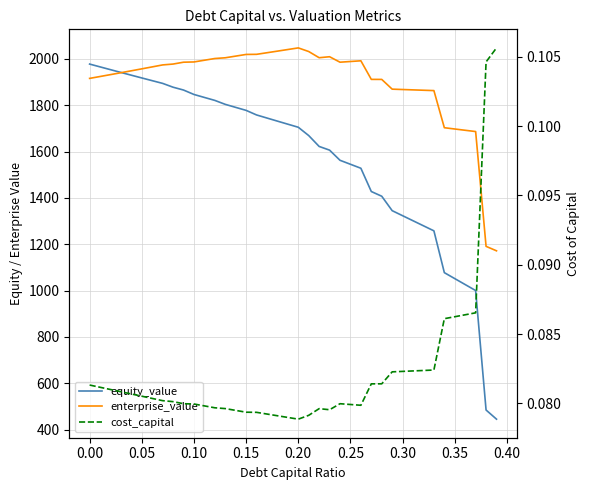

Reading left to right, extract all data points from this chart.

equity_value: 1978.0	1965.9	1953.8	1941.8	1929.9	1918.1	1906.3	1894.6	1878.1	1865.9	1846.8	1833.9	1821.2	1804.1	1791.1	1778.1	1758.4	1745.0	1731.7	1718.5	1705.2	1669.4	1622.4	1606.4	1562.6	1545.4	1528.3	1427.8	1407.5	1345.2	1323.4	1301.6	1279.9	1258.1	1077.6	1051.9	1026.1	1000.4	484.6	445.2
enterprise_value: 1916.2	1924.3	1932.4	1940.7	1949.0	1957.4	1965.8	1974.3	1978.0	1986.1	1987.2	1994.5	2002.0	2005.1	2012.3	2019.6	2020.1	2026.9	2033.8	2040.8	2047.8	2032.1	2005.4	2009.7	1986.1	1989.1	1992.1	1911.9	1911.8	1869.7	1868.1	1866.6	1865.0	1863.5	1703.2	1697.7	1692.2	1686.7	1191.1	1171.9
cost_capital: 0.1	0.1	0.1	0.1	0.1	0.1	0.1	0.1	0.1	0.1	0.1	0.1	0.1	0.1	0.1	0.1	0.1	0.1	0.1	0.1	0.1	0.1	0.1	0.1	0.1	0.1	0.1	0.1	0.1	0.1	0.1	0.1	0.1	0.1	0.1	0.1	0.1	0.1	0.1	0.1